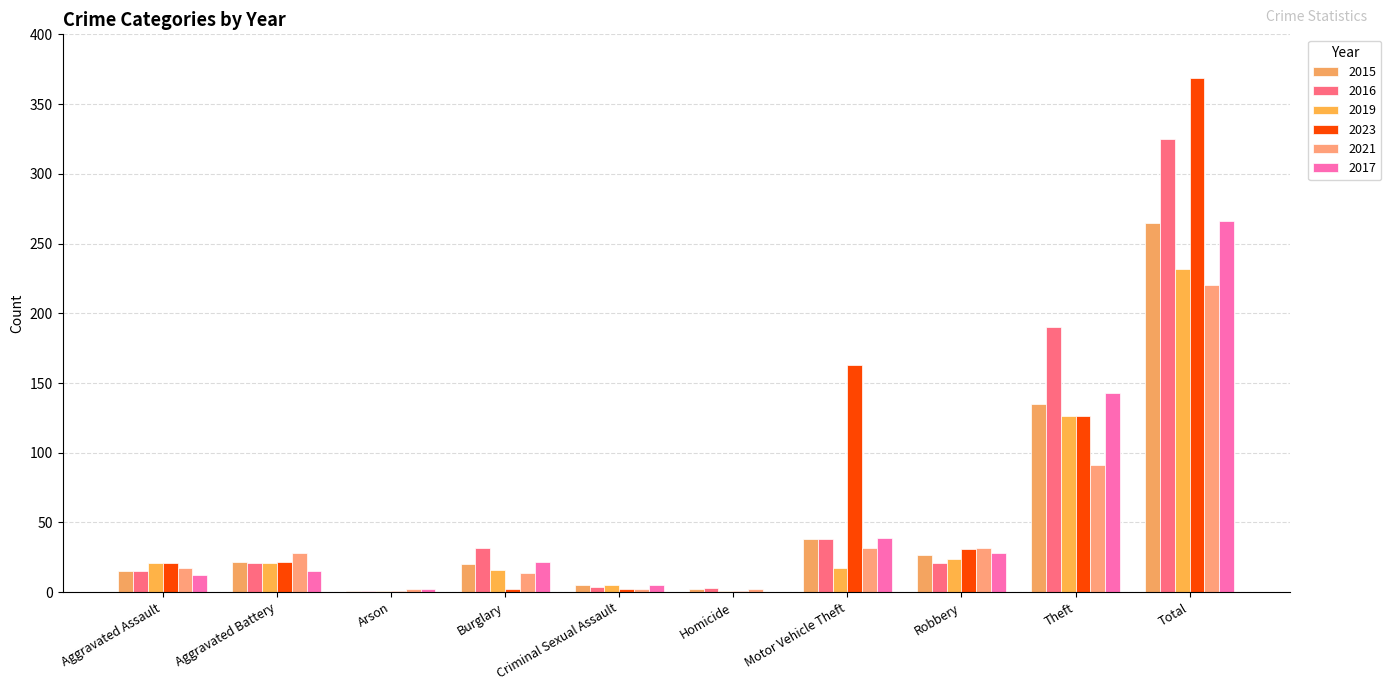

What is the sum of all 2023 values?

738